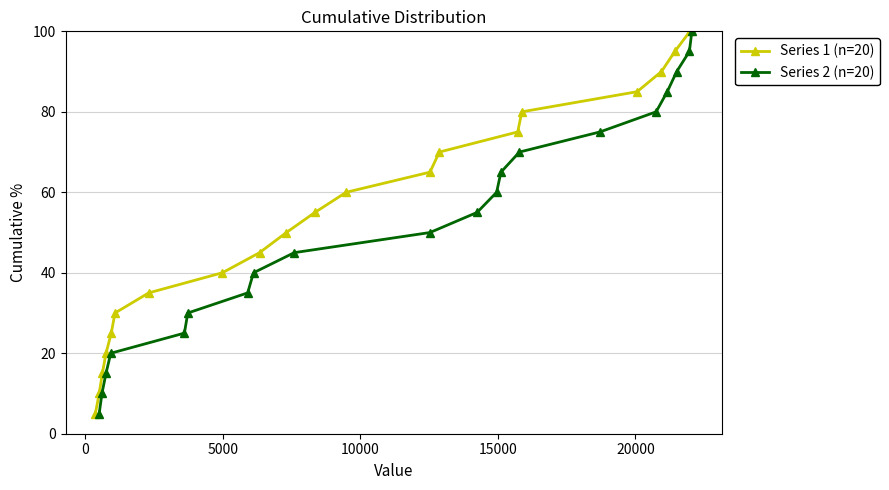

At how many categories does at least one series exceed 41?

12